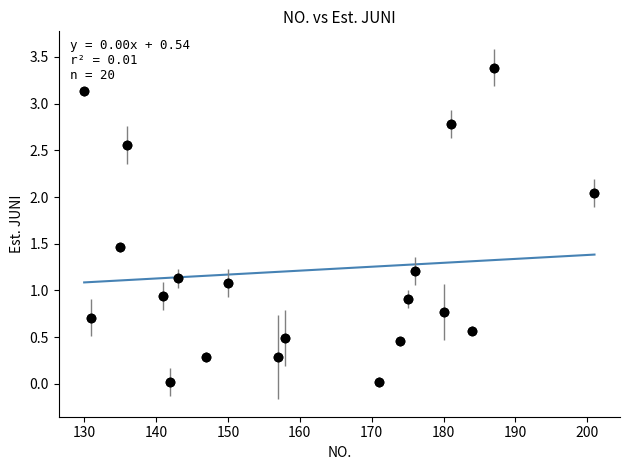

What is the range of Y values (max minus min)?

3.4